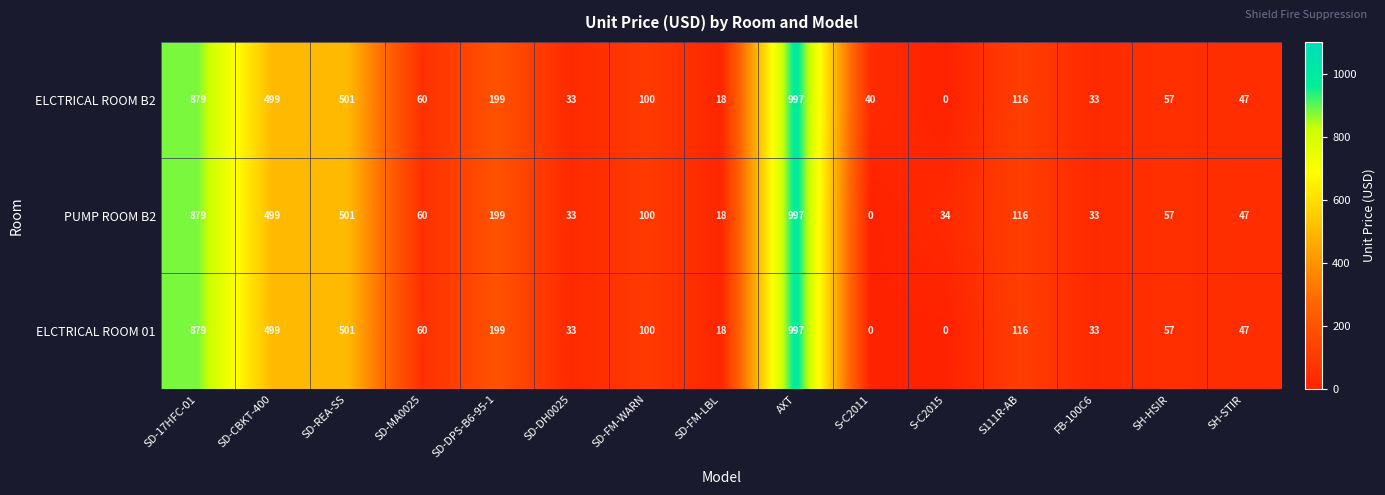

At how many categories does at least one series exceed 84?

7